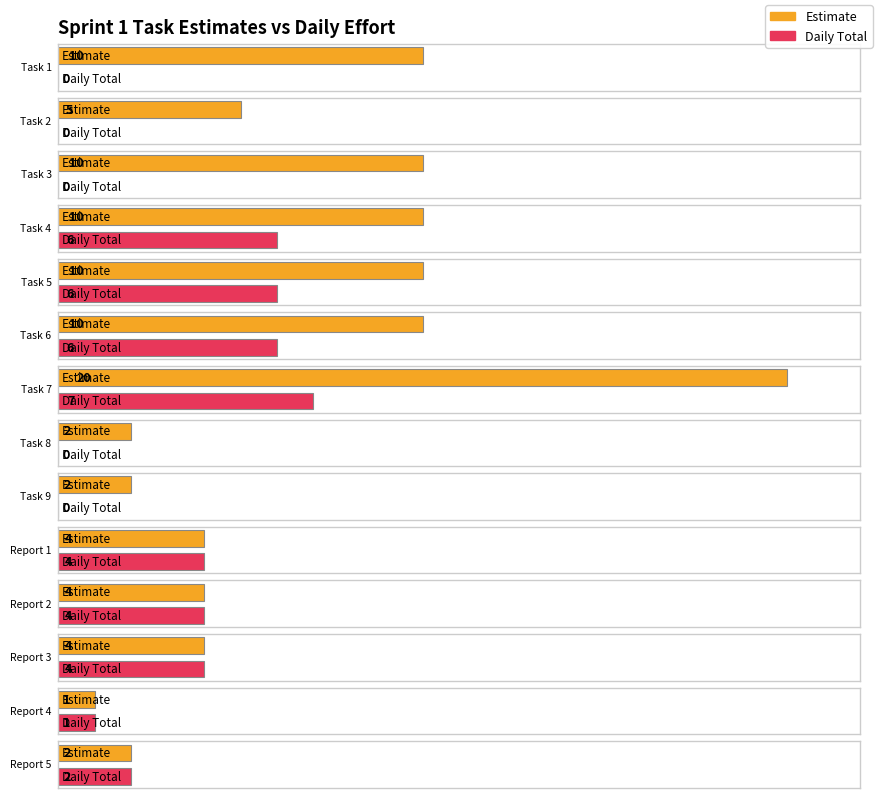

Which series has the largest total across all categories?

Estimate